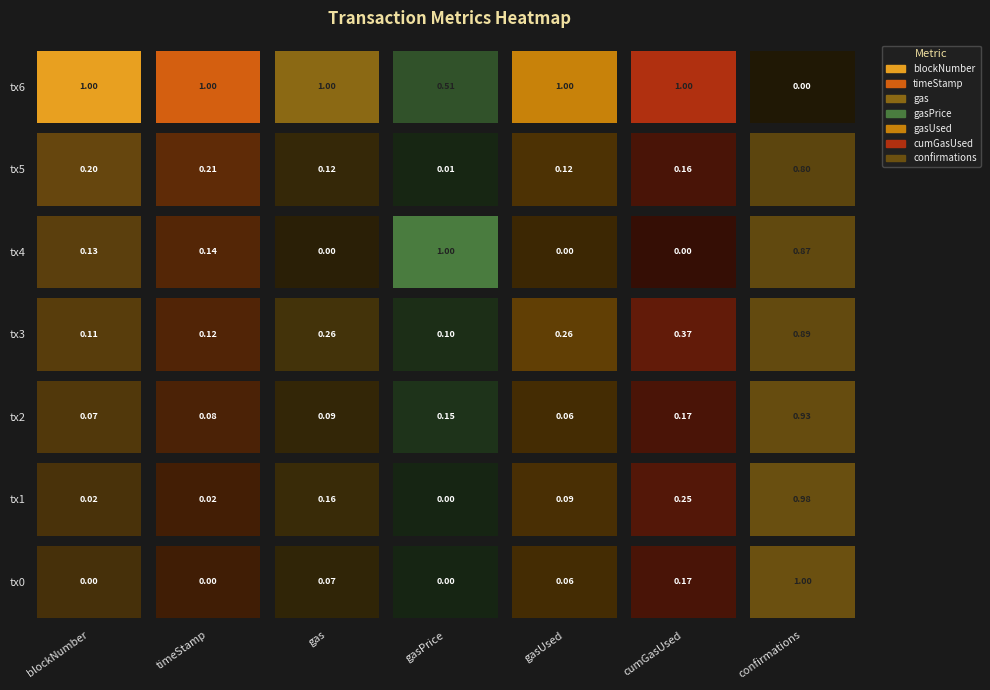

How many data points in gasPrice are above 6000000000?

3